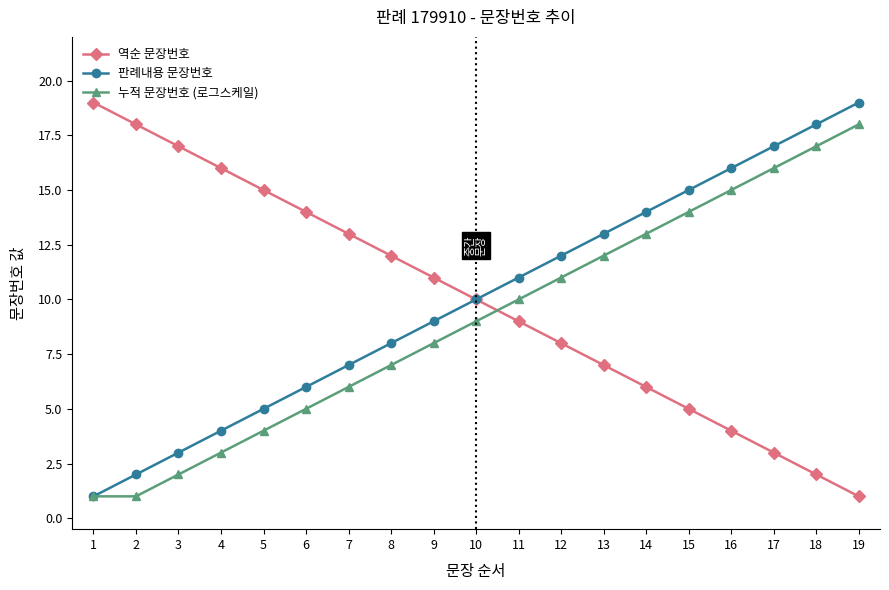

Reading left to right, list all the values displayed in this chart.

역순 문장번호: 19	18	17	16	15	14	13	12	11	10	9	8	7	6	5	4	3	2	1
판례내용 문장번호: 1	2	3	4	5	6	7	8	9	10	11	12	13	14	15	16	17	18	19
누적 문장번호 (로그스케일): 1	1	2	3	4	5	6	7	8	9	10	11	12	13	14	15	16	17	18